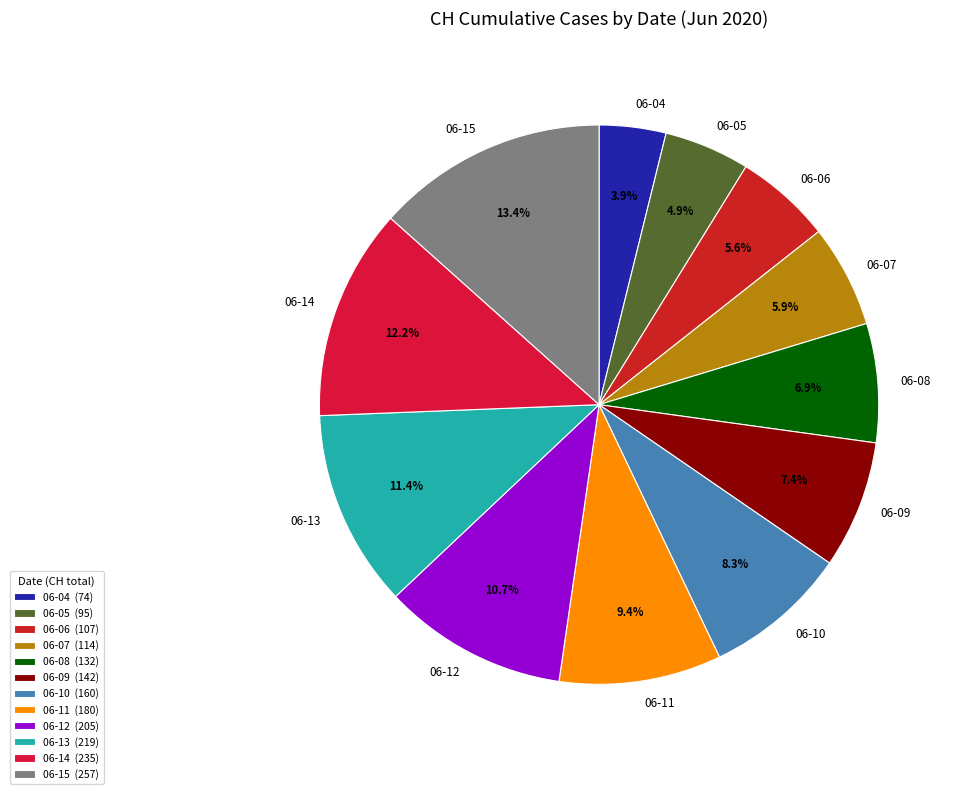

Does any single category account for the majority?

No